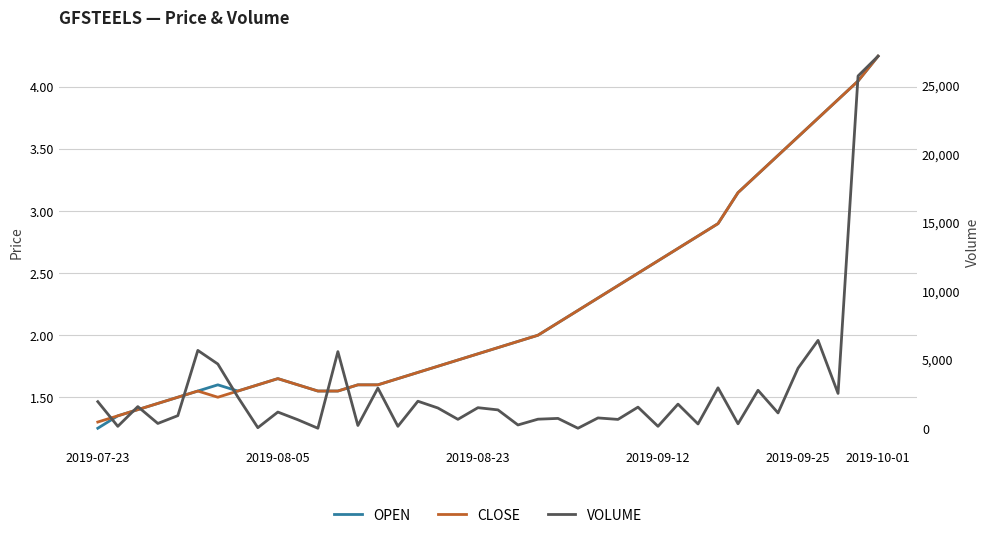

At which category does OPEN reach its first local peak?

6